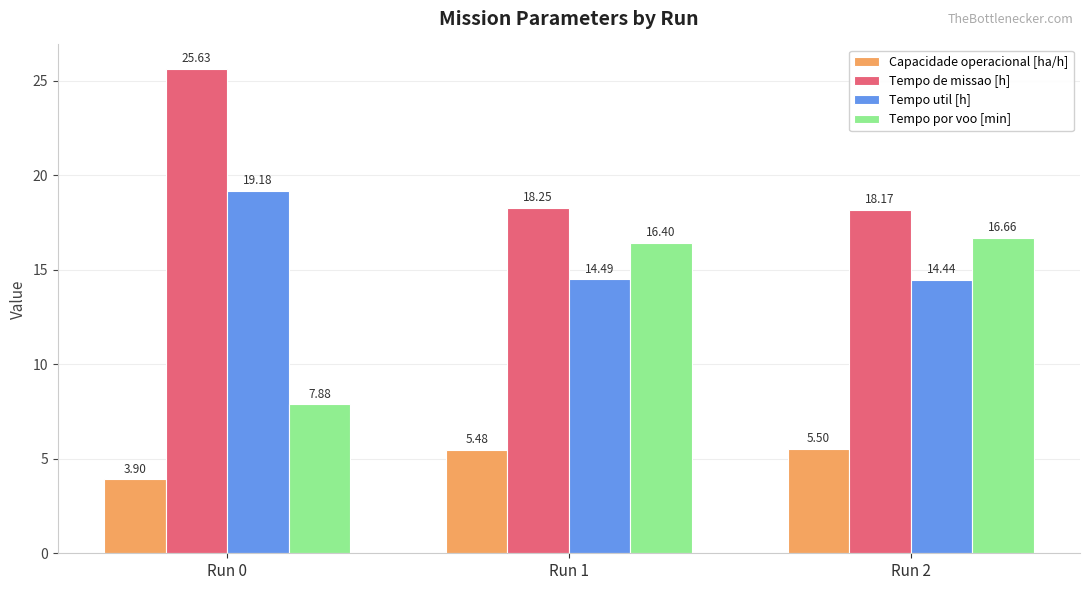

Is the value of Tempo por voo [min] at Run 0 greater than the value of Capacidade operacional [ha/h] at Run 0?

Yes